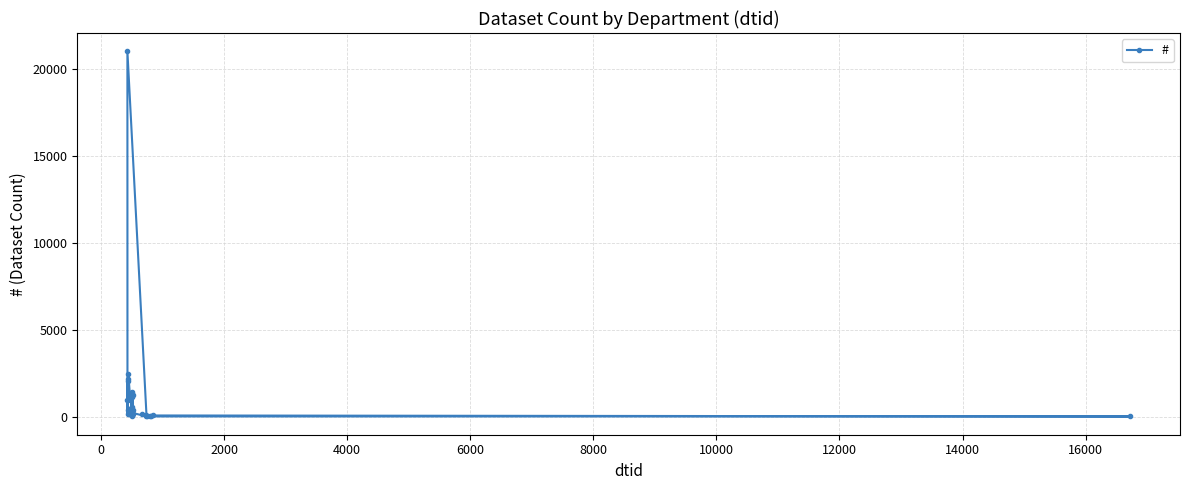

What is the maximum value shown in the chart?

21018